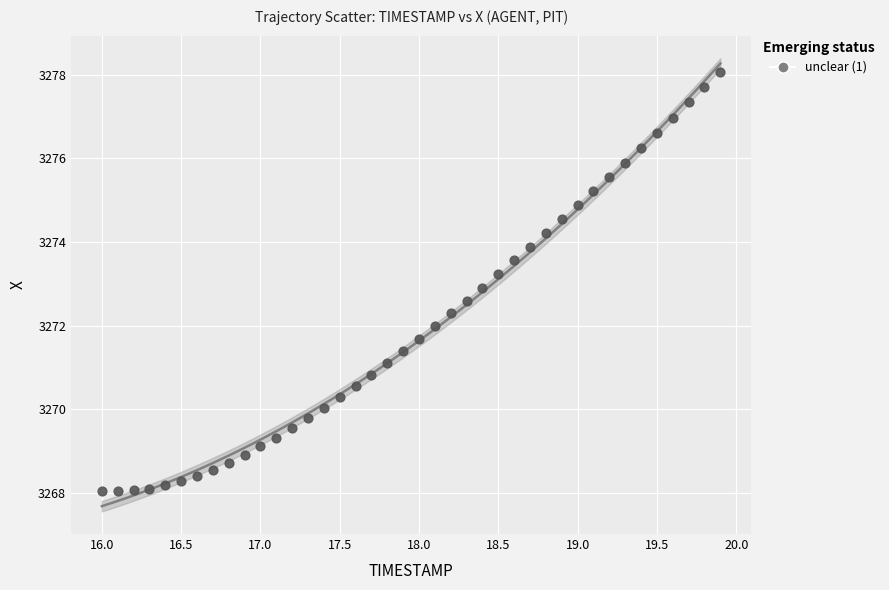

What is the range of Y values (max minus min)?

10.0